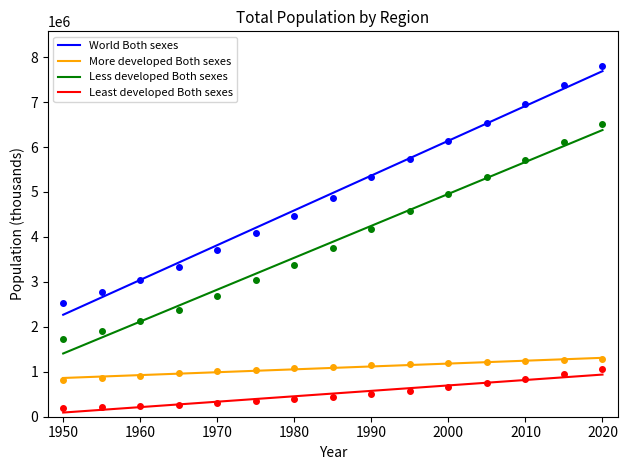

The value of Least developed Both sexes at 2000 is 696445.0. True or false?

True